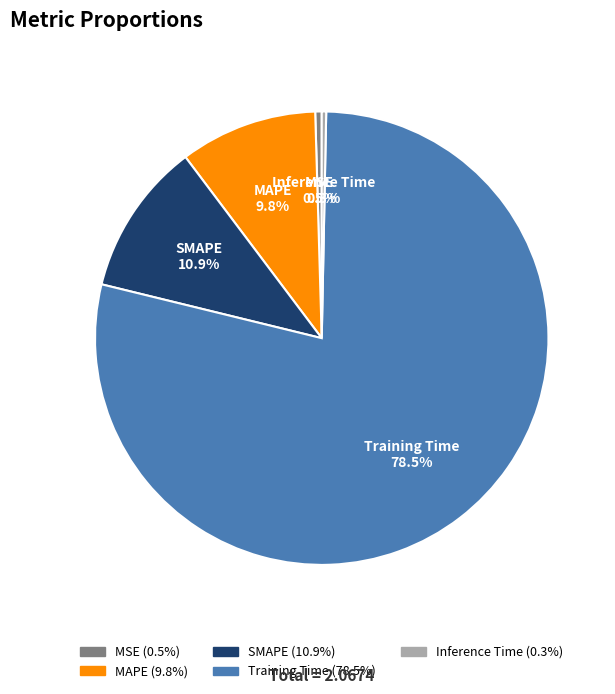

Combined, do SMAPE and MSE account for over 50%?

No